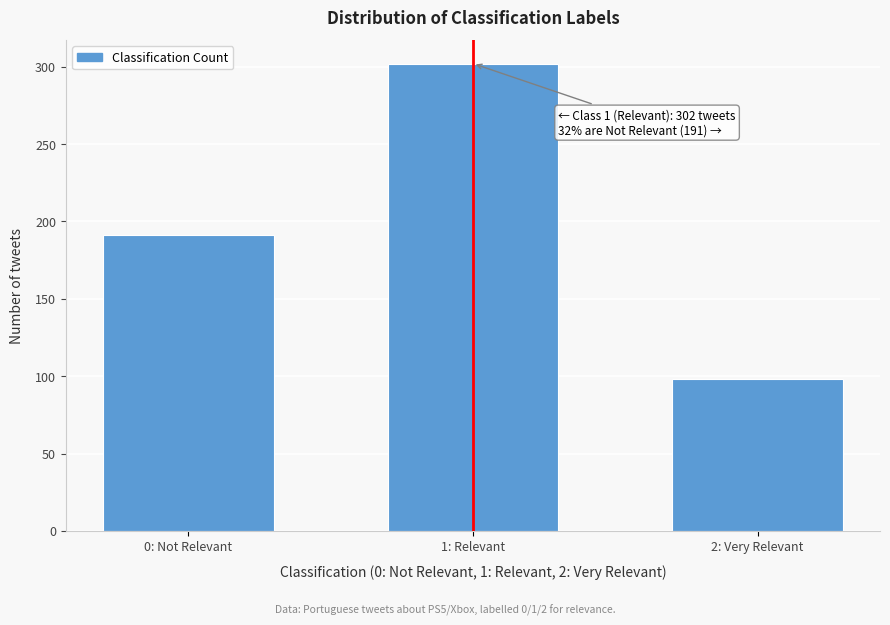

Reading right to left, transcribe all the data shown in this chart.

2: Very Relevant=98	1: Relevant=302	0: Not Relevant=191